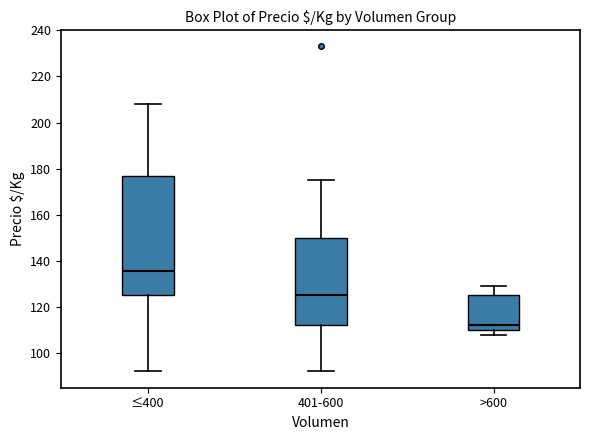

Which box is the tallest, from its lower edge to its upper edge?

≤400